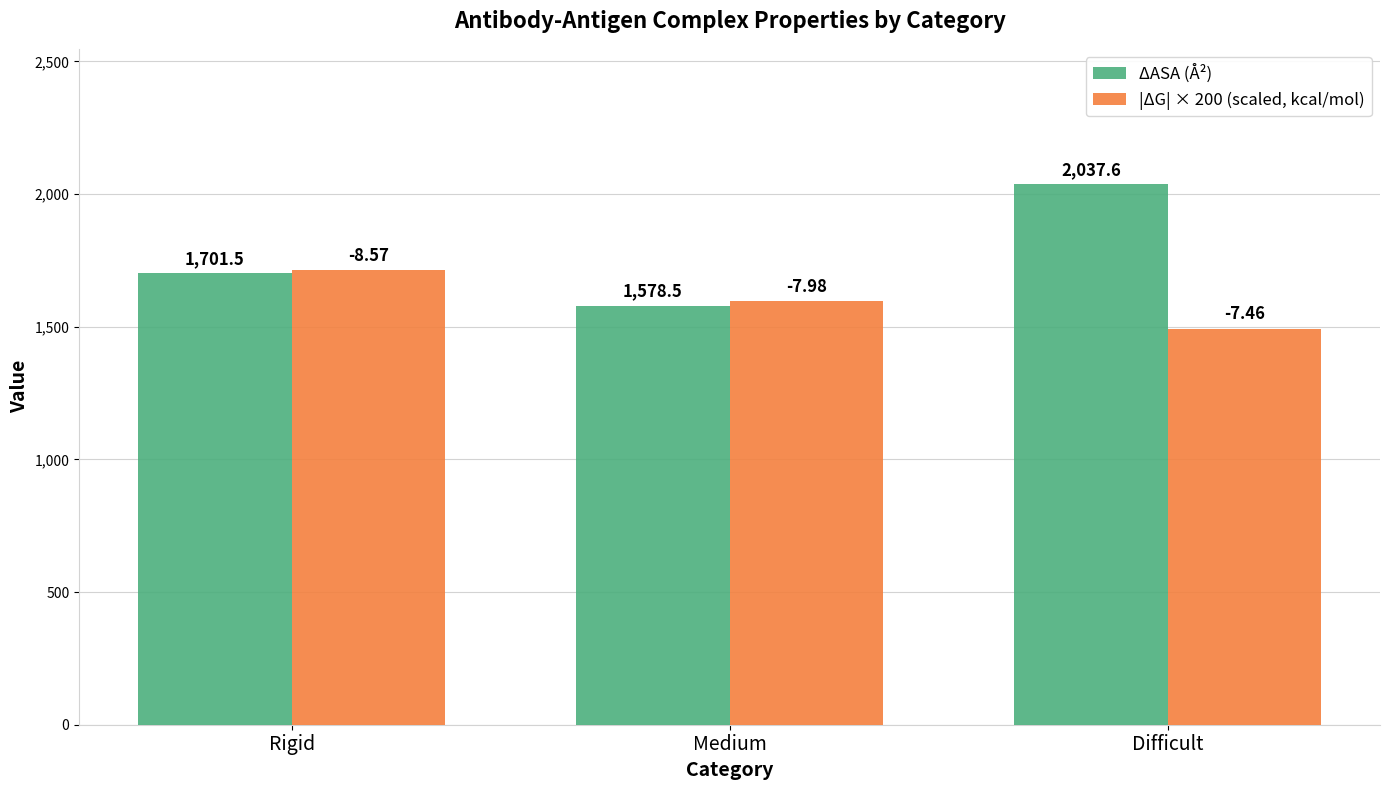

What is the label of the 1st bar from the right?

Difficult